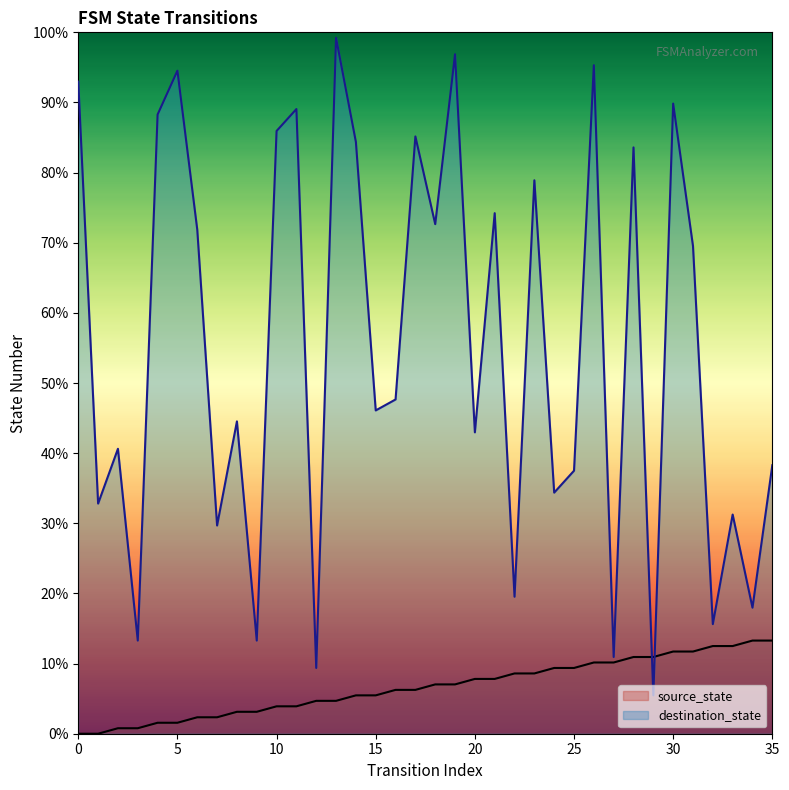

What is the average value of the source_state series?

6.6